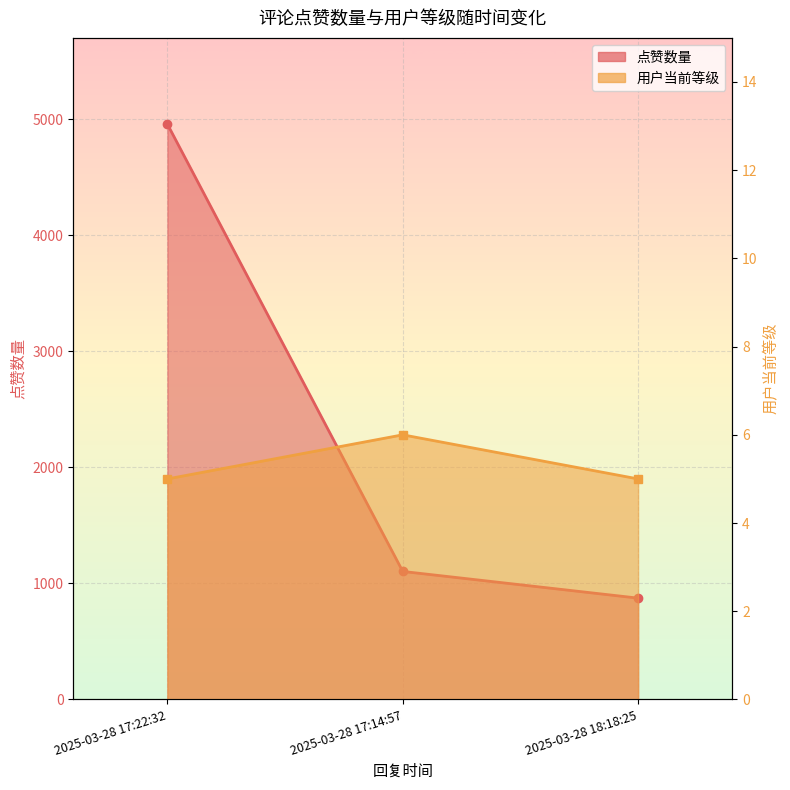

The value of 用户当前等级_line at 2025-03-28 18:18:25 is 5. True or false?

True